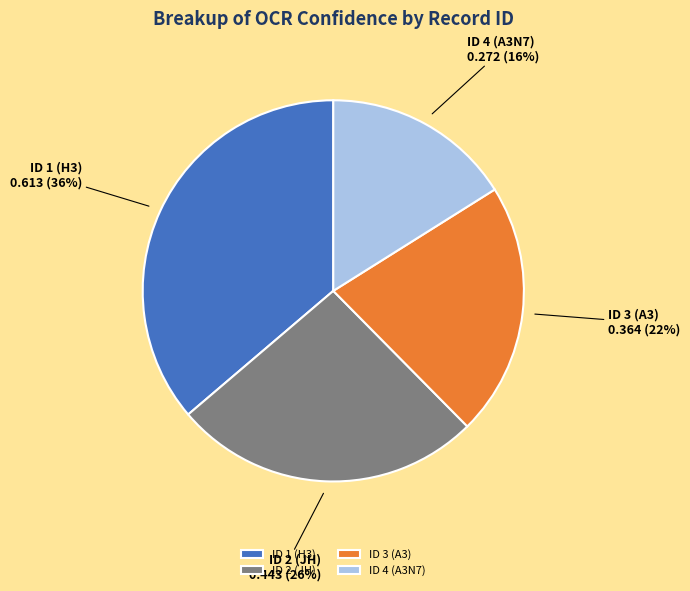

Is there any slice that represents more than half of the pie?

No